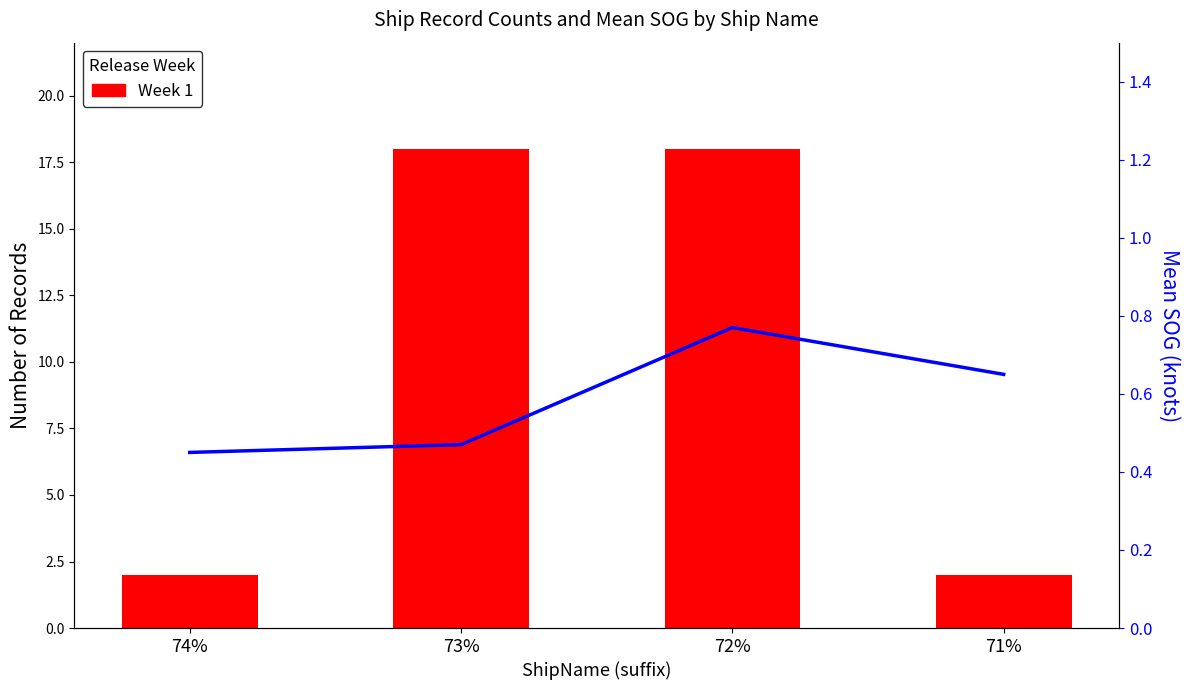

What is the sum of all Week 1 values?

40.0